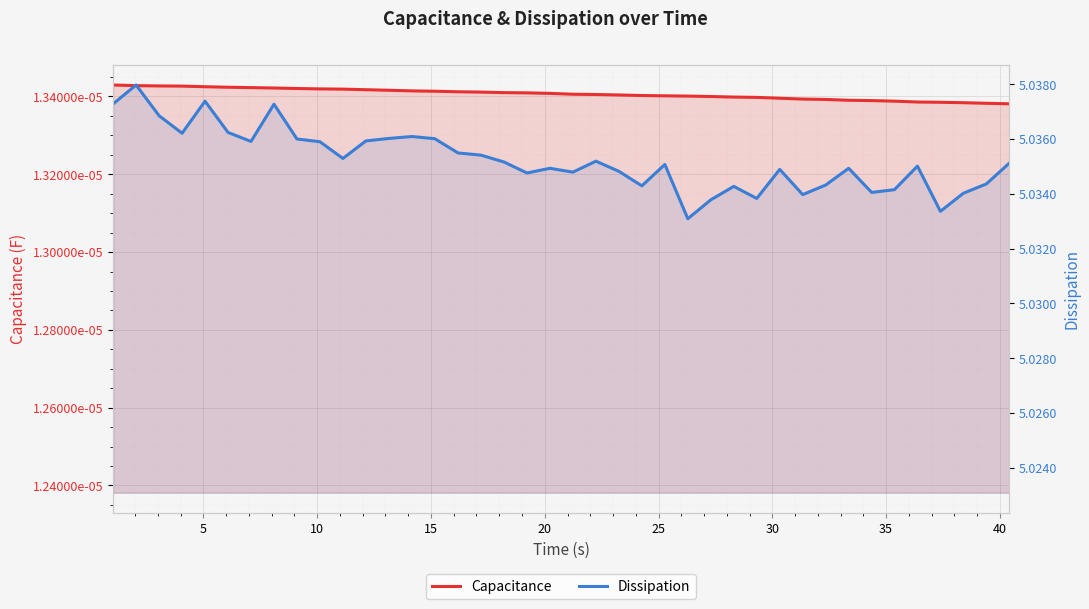

What are all the series names shown in the legend?

Capacitance, Dissipation